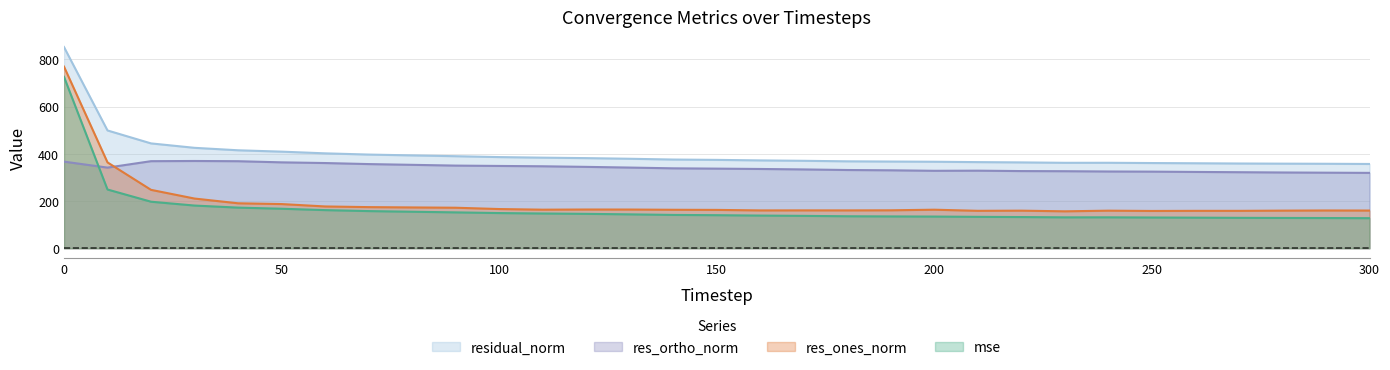

What is the sum of all mse values?

5161.0